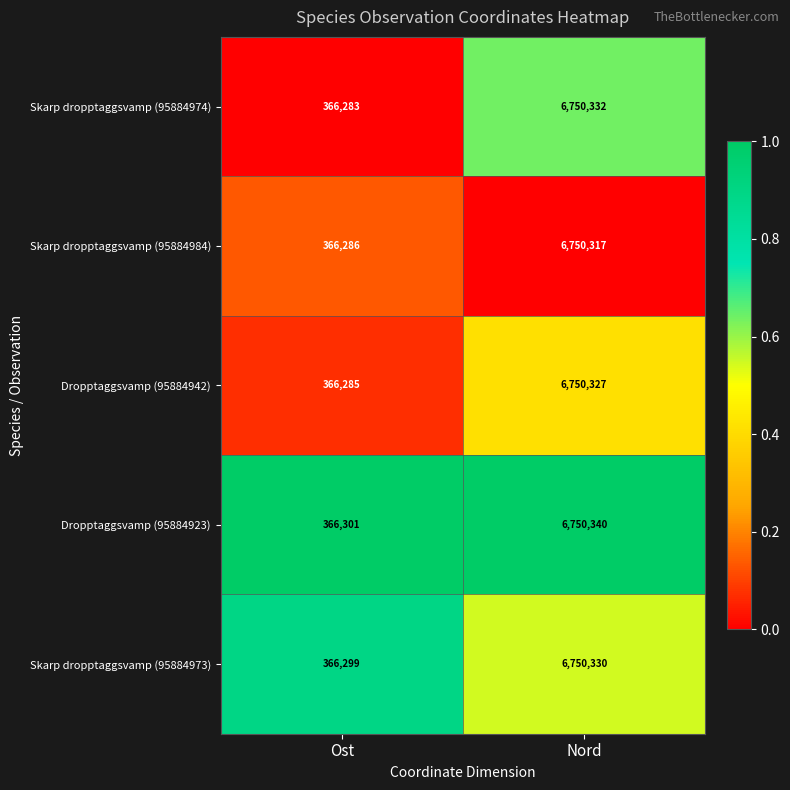

How many distinct data groups are displayed?

5